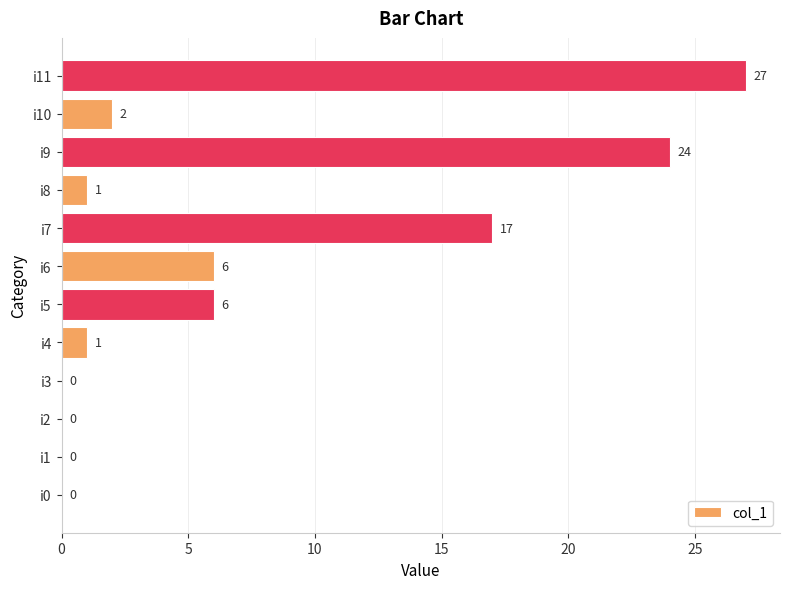

How many data points does each series have?

12